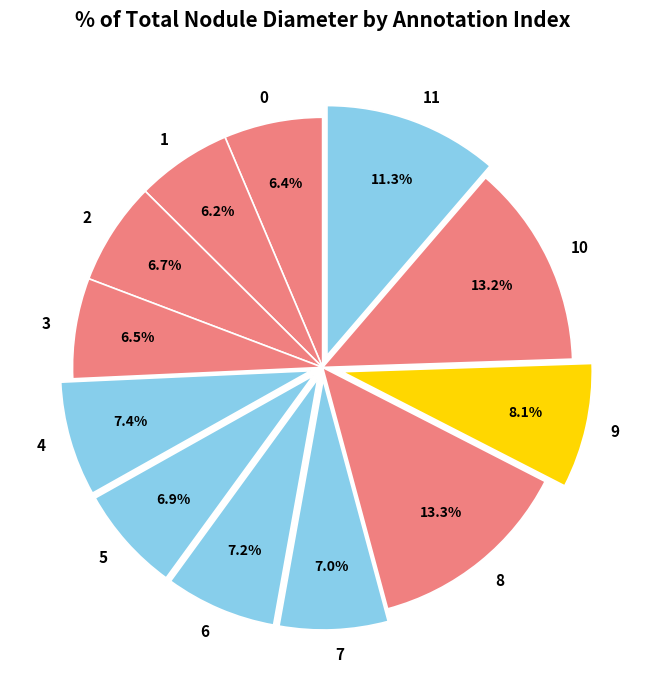

Is there any slice that represents more than half of the pie?

No